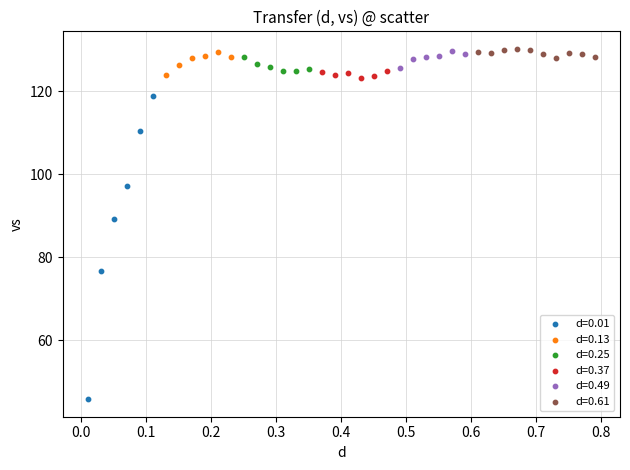

Which series reaches the minimum Y coordinate?

d=0.01